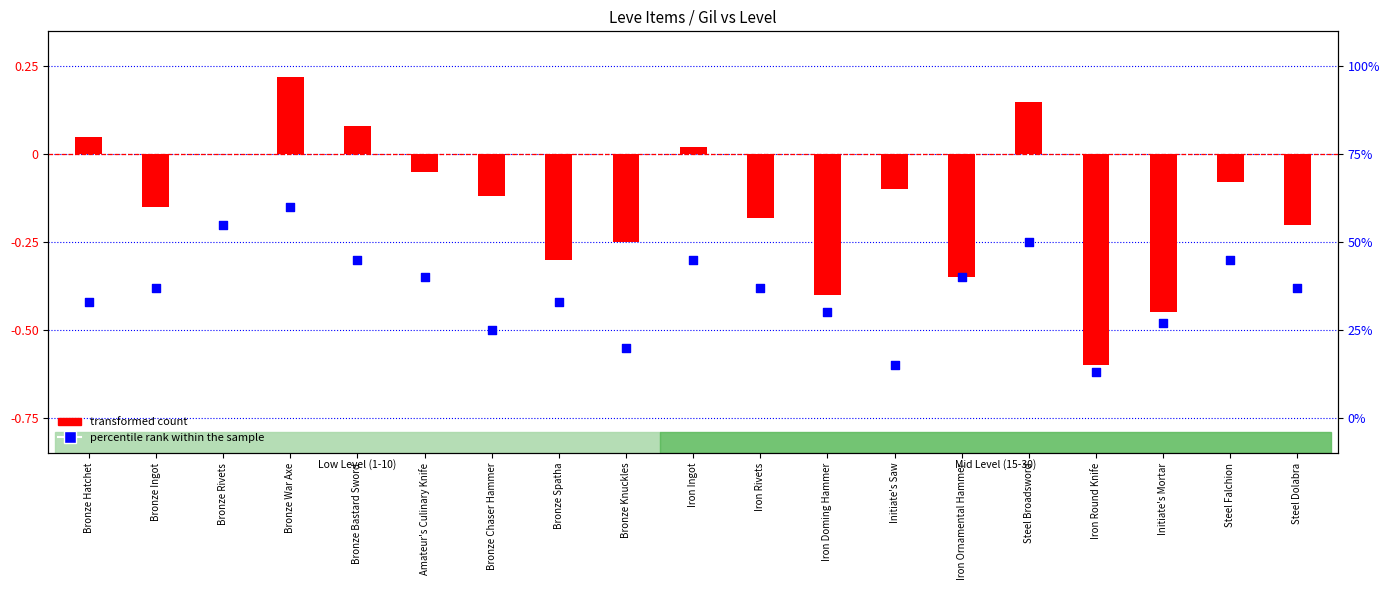

Which series has the widest spread of Y values?

transformed count